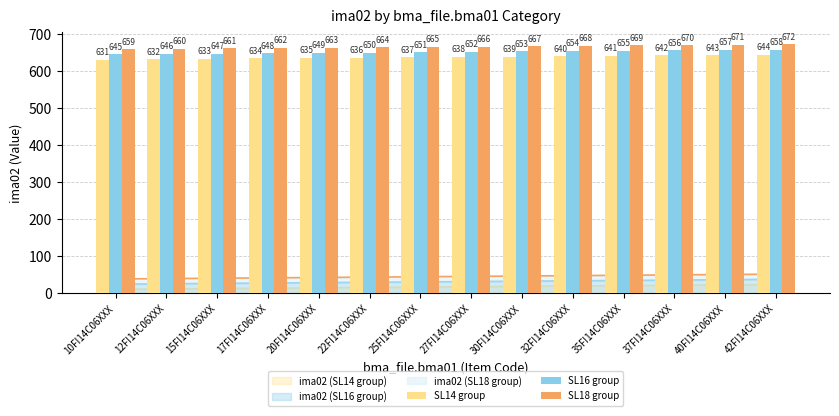

Rank the categories by SL14 group value from lowest to highest.

10FI14C06XXX, 12FI14C06XXX, 15FI14C06XXX, 17FI14C06XXX, 20FI14C06XXX, 22FI14C06XXX, 25FI14C06XXX, 27FI14C06XXX, 30FI14C06XXX, 32FI14C06XXX, 35FI14C06XXX, 37FI14C06XXX, 40FI14C06XXX, 42FI14C06XXX